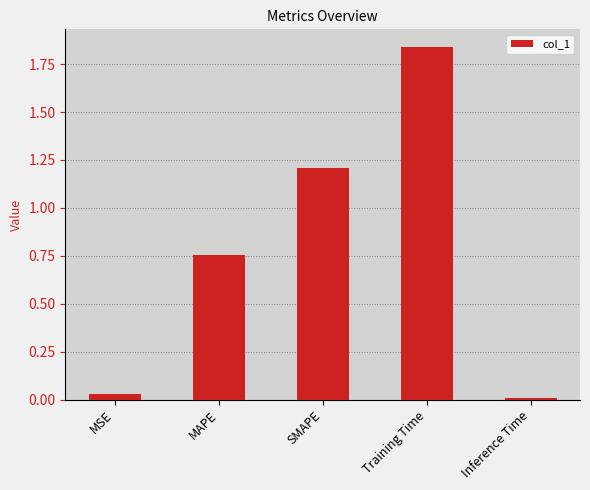

Count the number of categories in the chart.

5